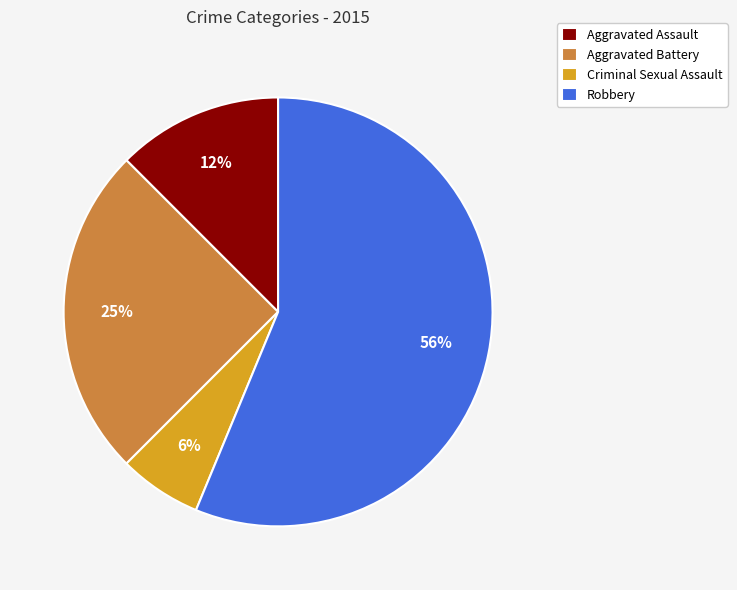

To the nearest percent, what is the combined percentage of Criminal Sexual Assault and Aggravated Battery?

31%